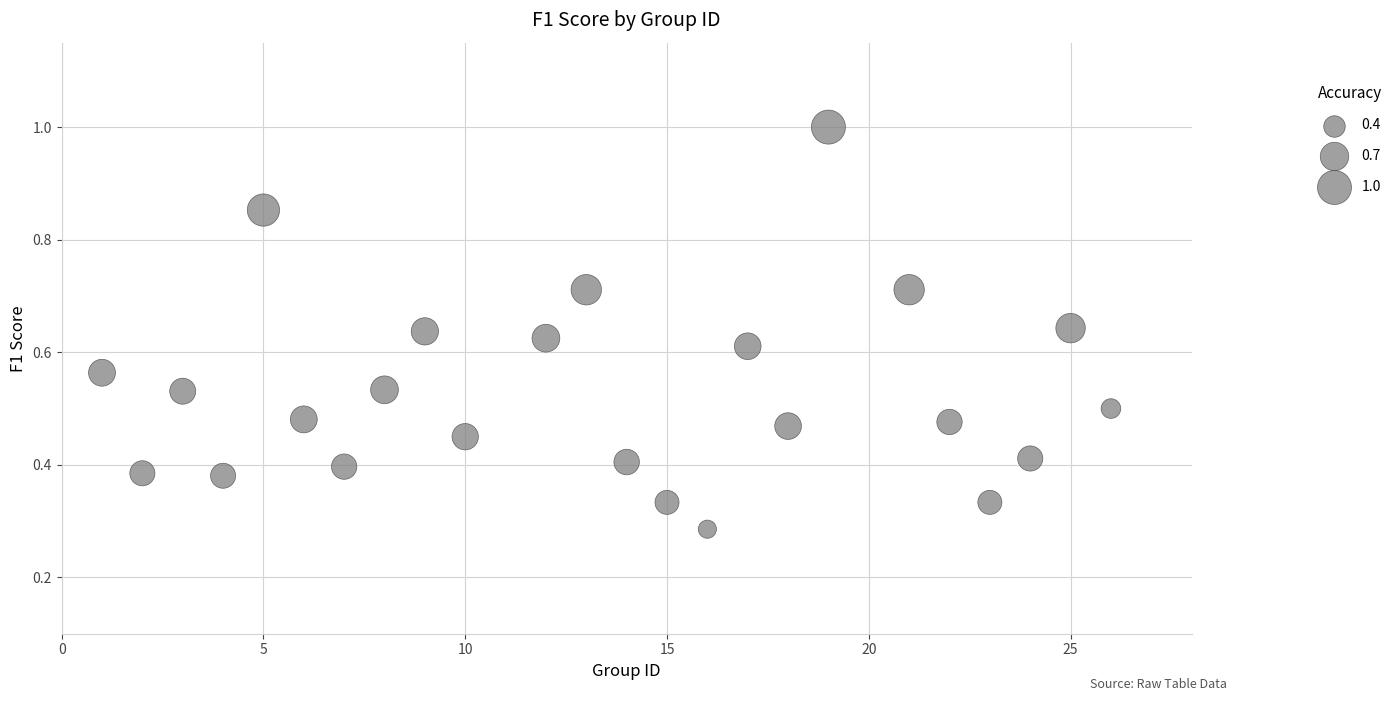

What is the range of X values (max minus min)?

25.0